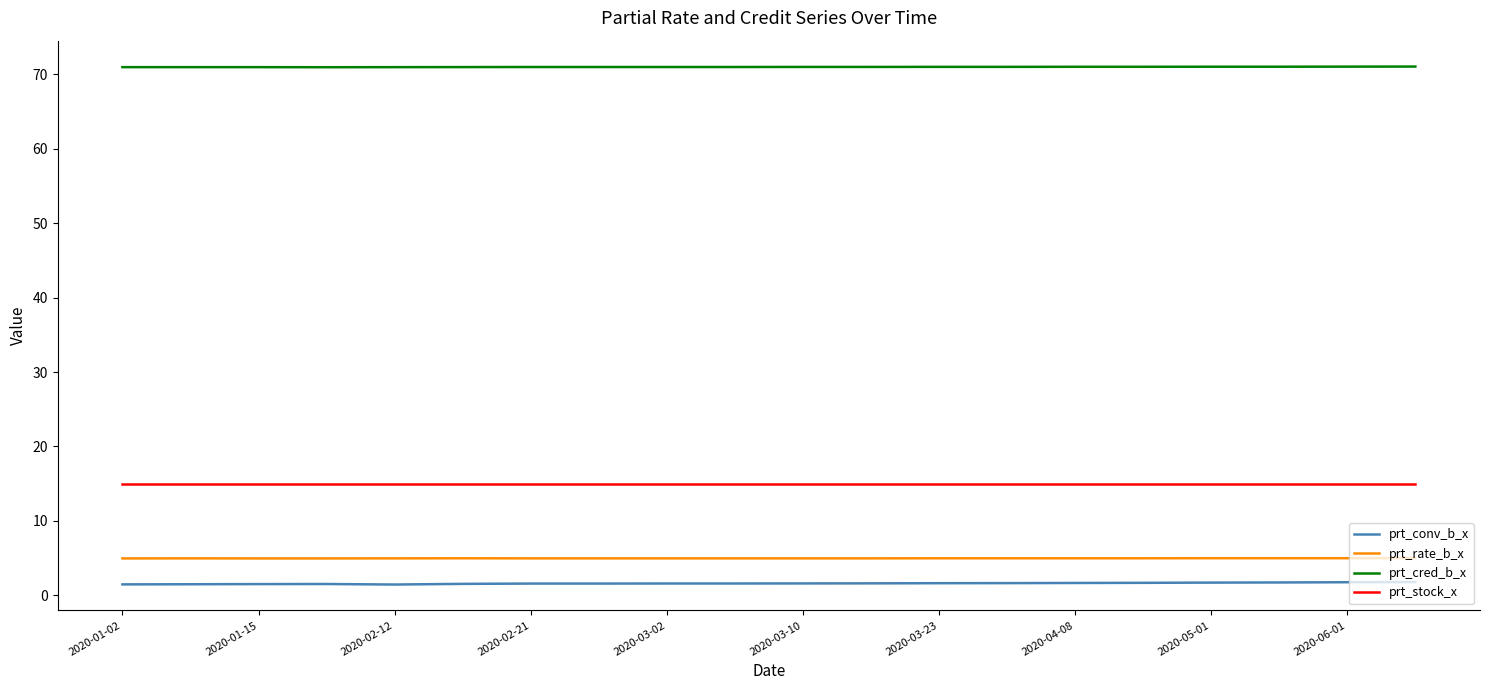

What is the maximum value shown in the chart?

71.1